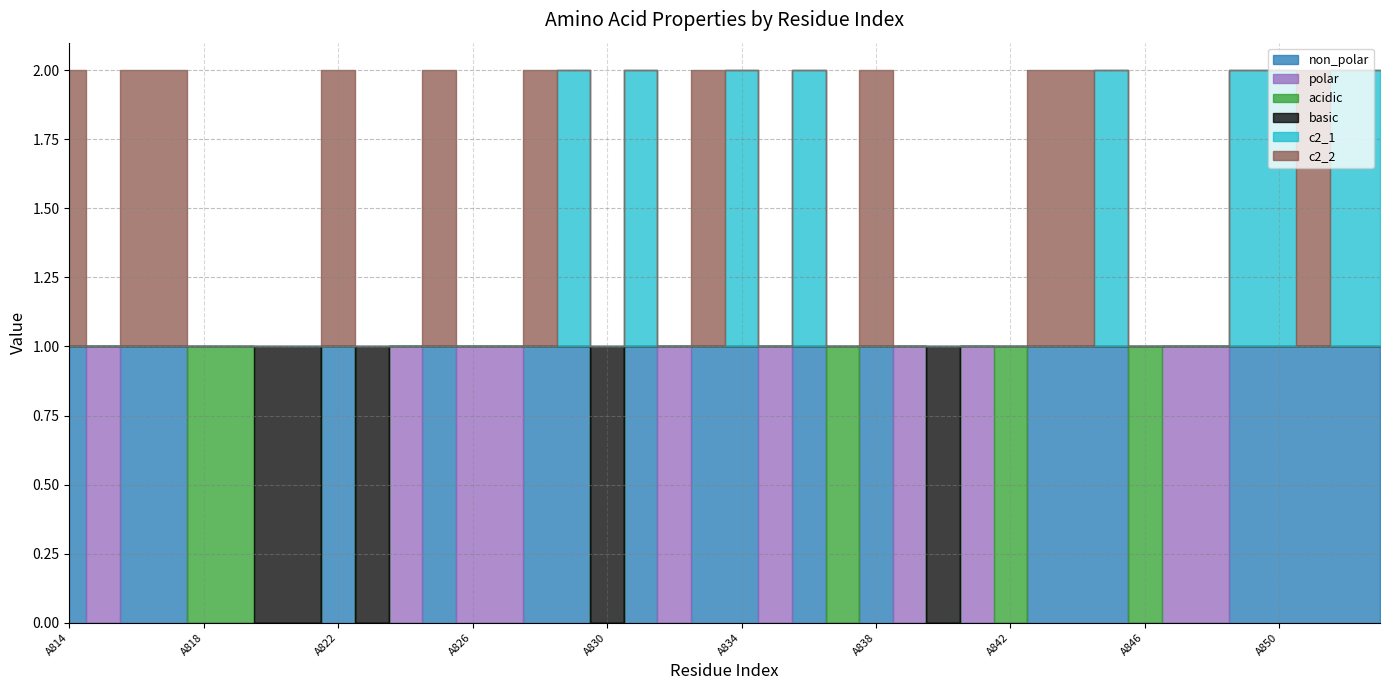

Reading right to left, what are all the values shown in this chart?

non_polar: 1	1	1	1	1	0	0	0	1	1	1	0	0	0	0	1	0	1	0	1	1	0	1	0	1	1	0	0	1	0	0	1	0	0	0	0	1	1	0	1
polar: 0	0	0	0	0	1	1	0	0	0	0	0	1	0	1	0	0	0	1	0	0	1	0	0	0	0	1	1	0	1	0	0	0	0	0	0	0	0	1	0
acidic: 0	0	0	0	0	0	0	1	0	0	0	1	0	0	0	0	1	0	0	0	0	0	0	0	0	0	0	0	0	0	0	0	0	0	1	1	0	0	0	0
basic: 0	0	0	0	0	0	0	0	0	0	0	0	0	1	0	0	0	0	0	0	0	0	0	1	0	0	0	0	0	0	1	0	1	1	0	0	0	0	0	0
c2_1: 1	1	0	1	1	0	0	0	1	0	0	0	0	0	0	0	0	1	0	1	0	0	1	0	1	0	0	0	0	0	0	0	0	0	0	0	0	0	0	0
c2_2: 0	0	1	0	0	0	0	0	0	1	1	0	0	0	0	1	0	0	0	0	1	0	0	0	0	1	0	0	1	0	0	1	0	0	0	0	1	1	0	1